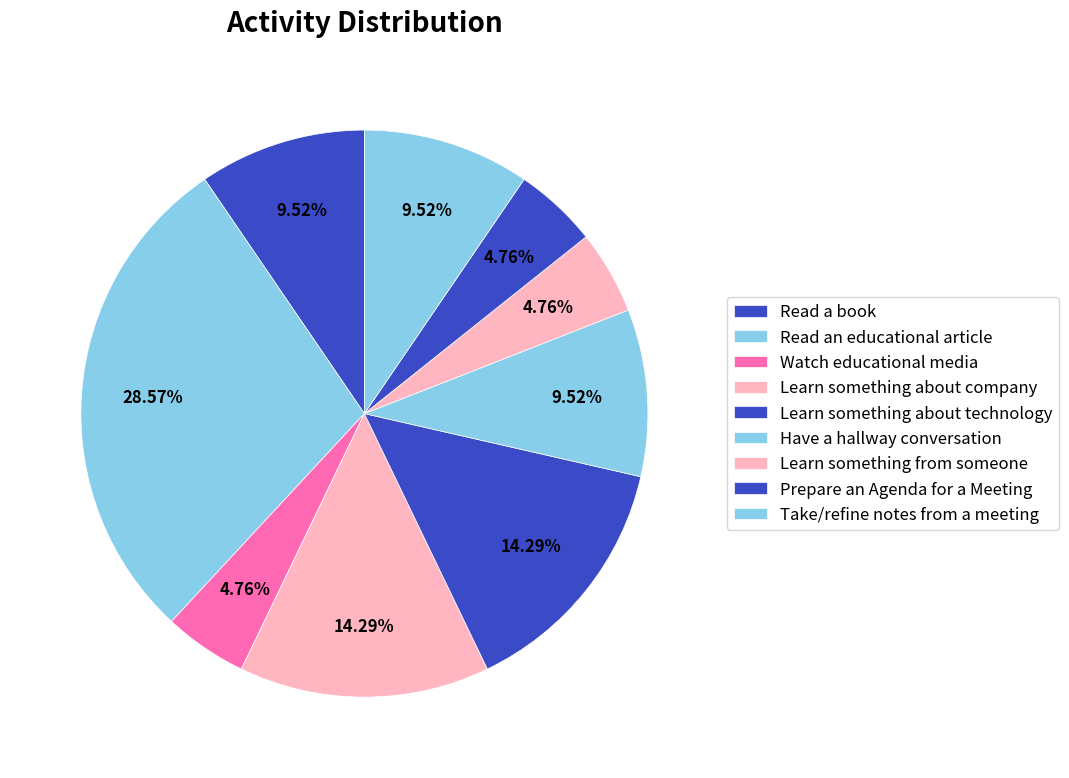

Does Learn something about technology account for over 50% of the chart?

No